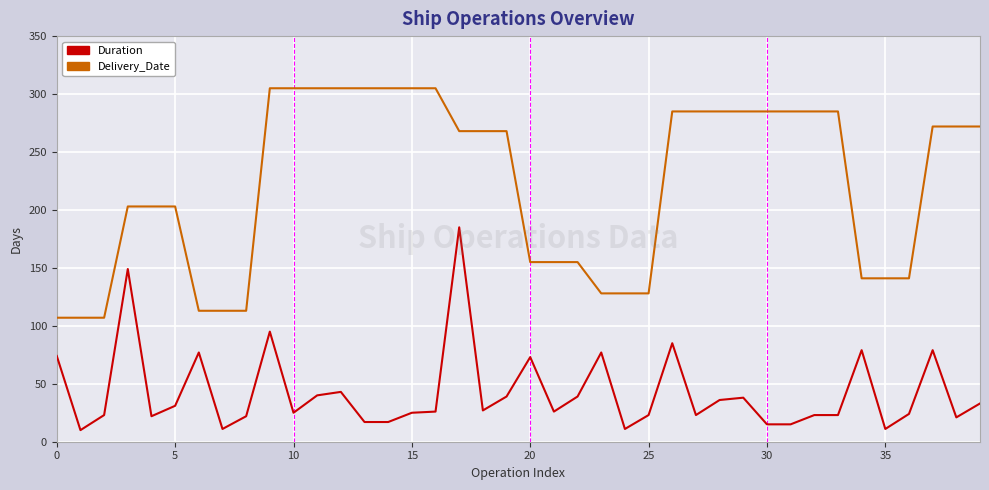

Rank the series by their average value, from highest to lowest.

Delivery_Date, Duration